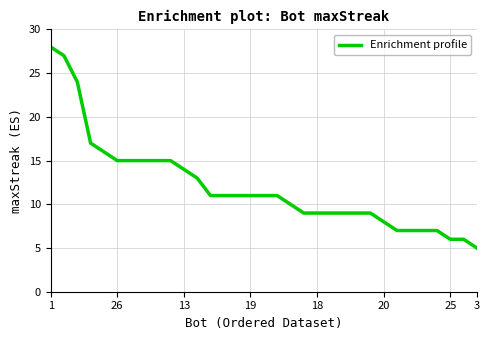

What is the smallest value displayed?

5